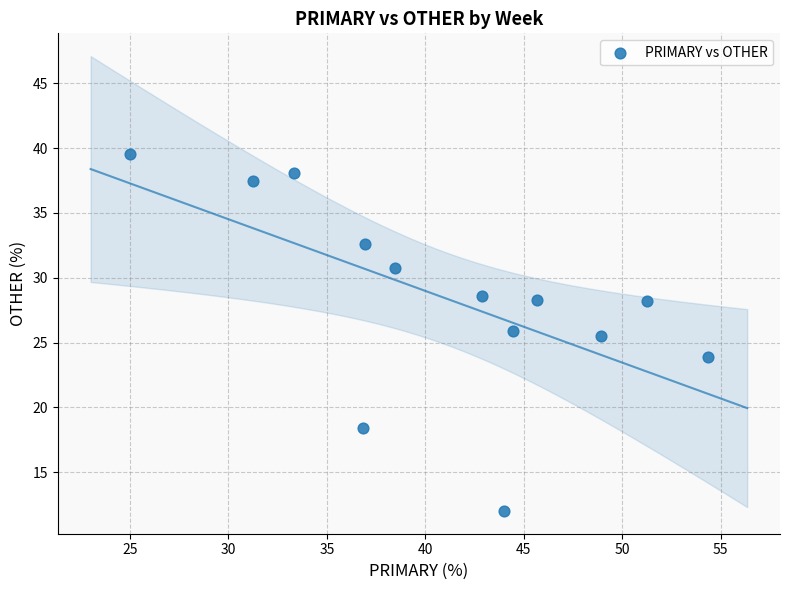

What is the range of X values (max minus min)?

29.3